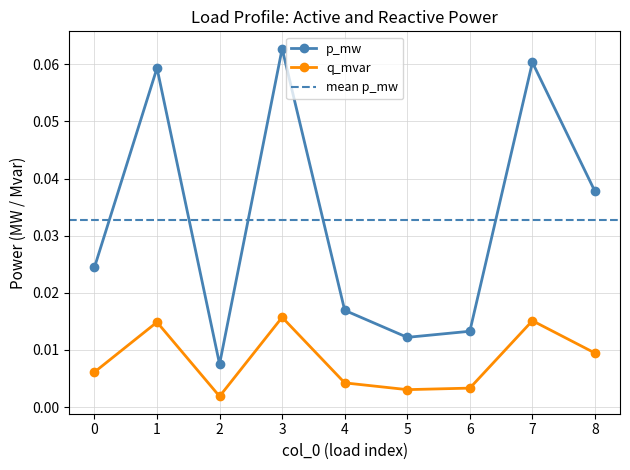

Is this an area chart (filled region under the line)?

No